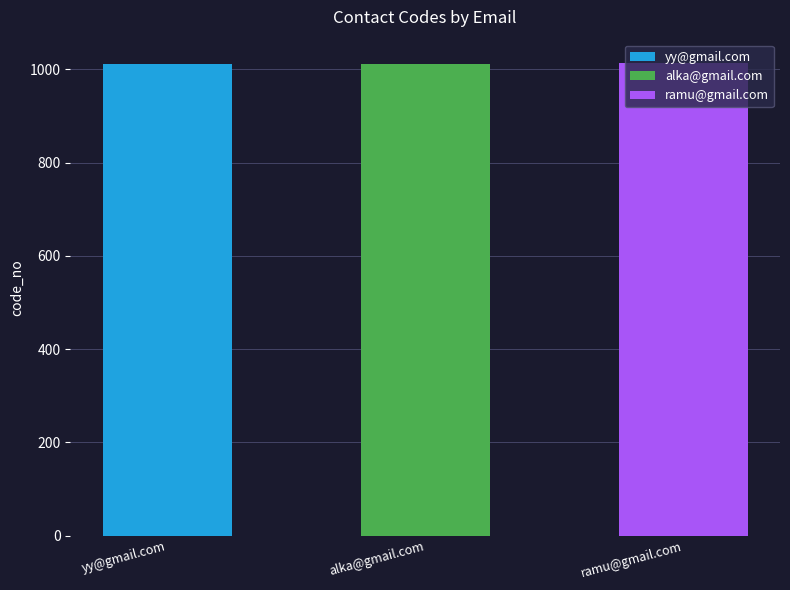

Reading left to right, what are all the values shown in this chart?

1011	1012	1013